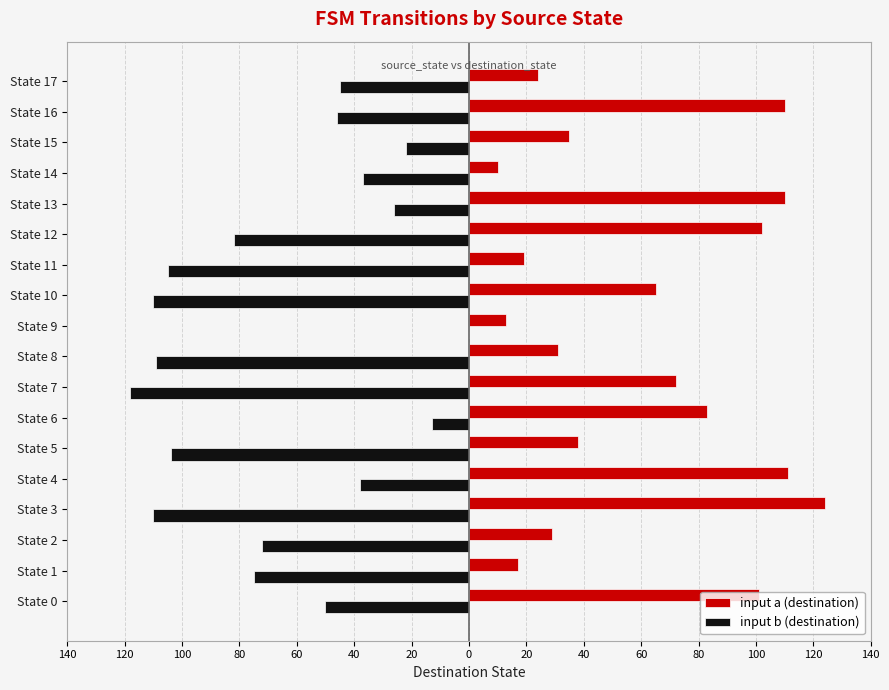

What are all the series names shown in the legend?

input a (destination), input b (destination)